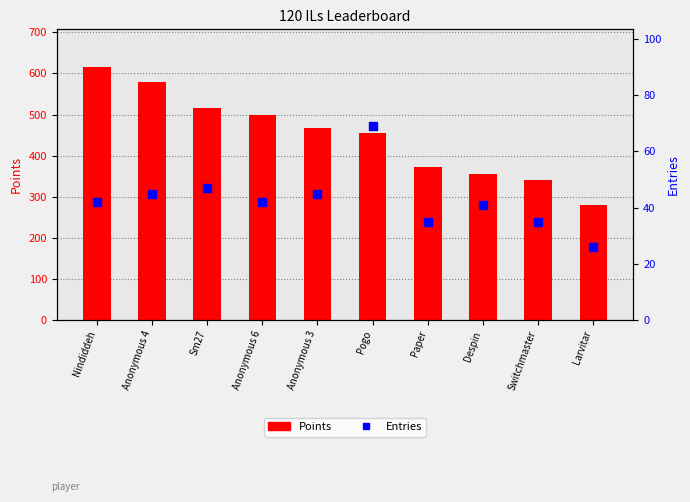

What are all the series names shown in the legend?

Points, Entries